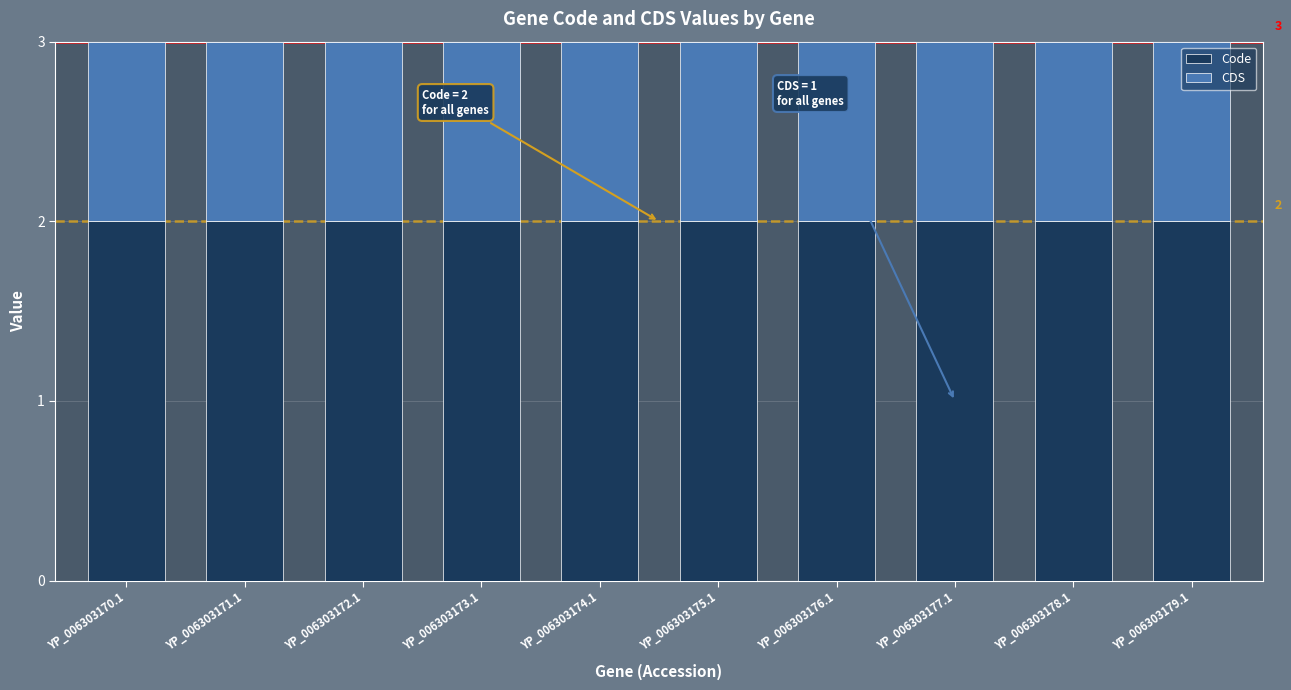

The value of Code at YP_006303179.1 is 1. True or false?

False